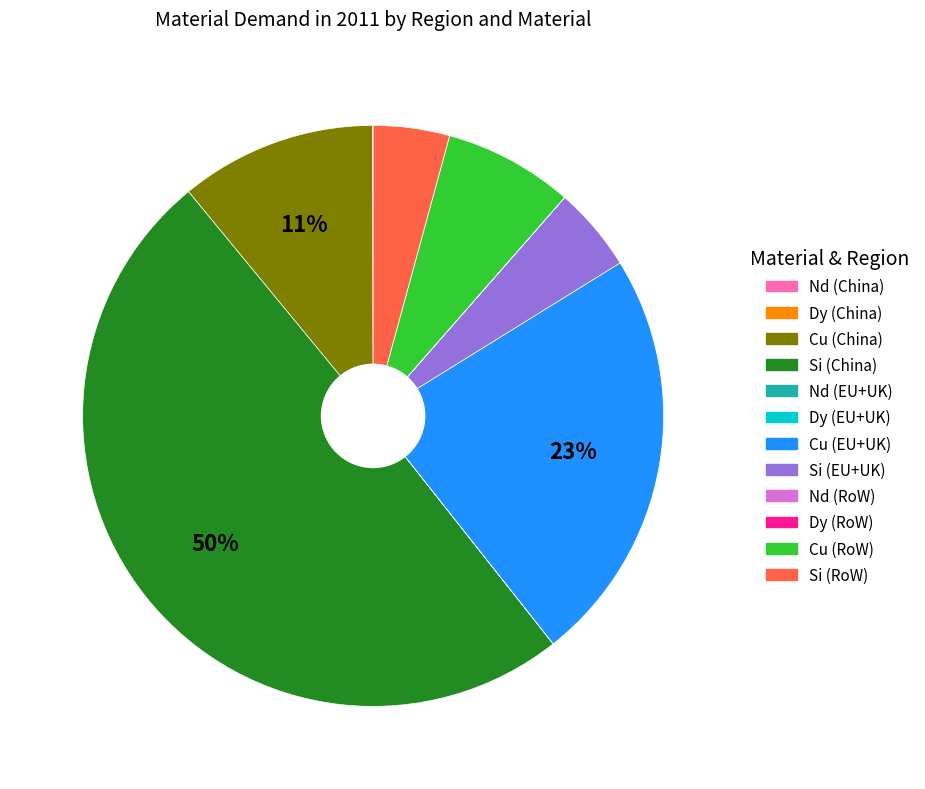

To the nearest percent, what is the difference between the largest and smallest slice percentages?

50%